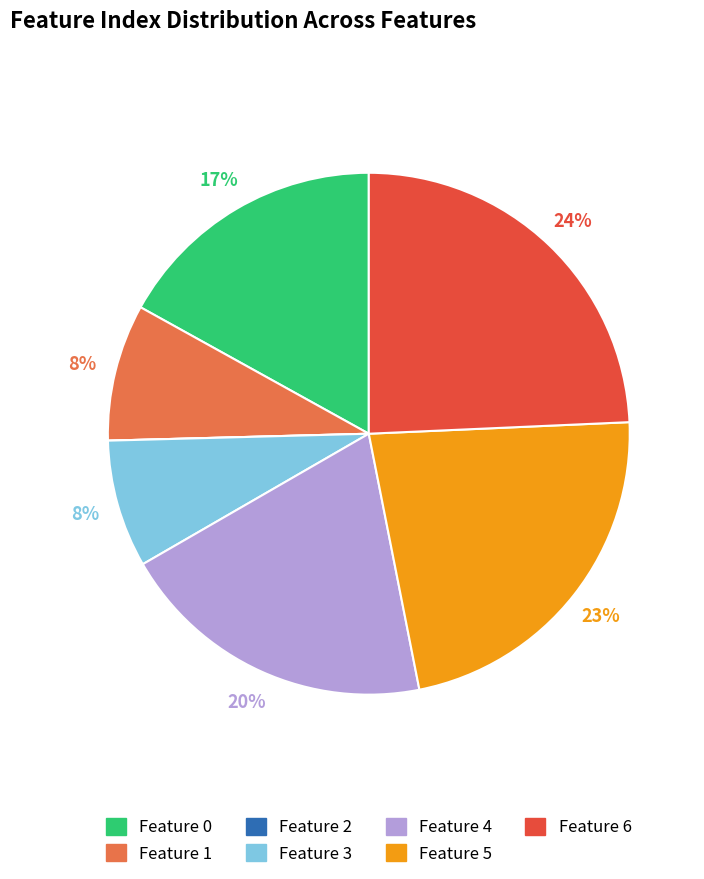

Which has a higher value, Feature 1 or Feature 5?

Feature 5